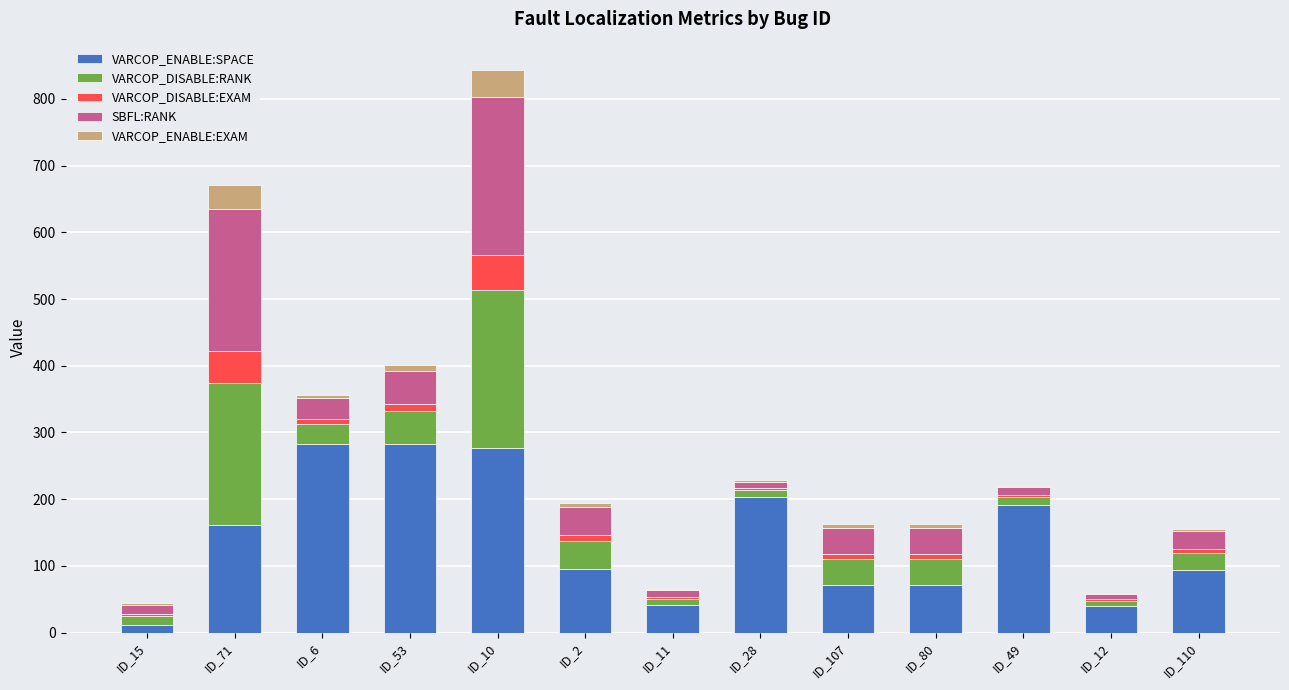

What is the highest value of the VARCOP_ENABLE:SPACE series?

283.0